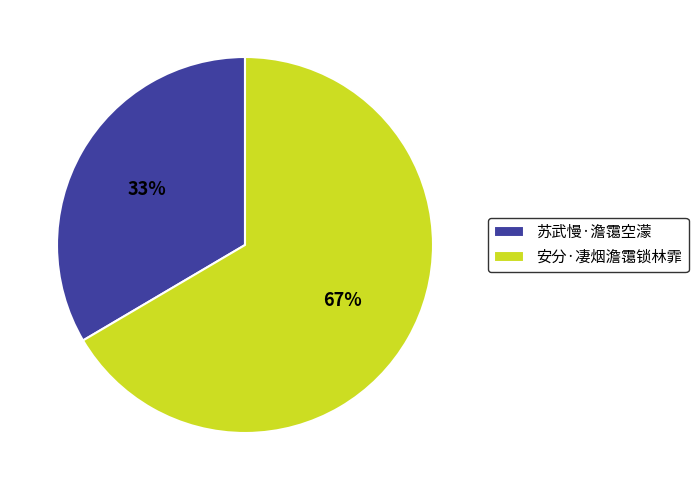

Does 苏武慢·澹霭空濛 represent more than half of the total?

No